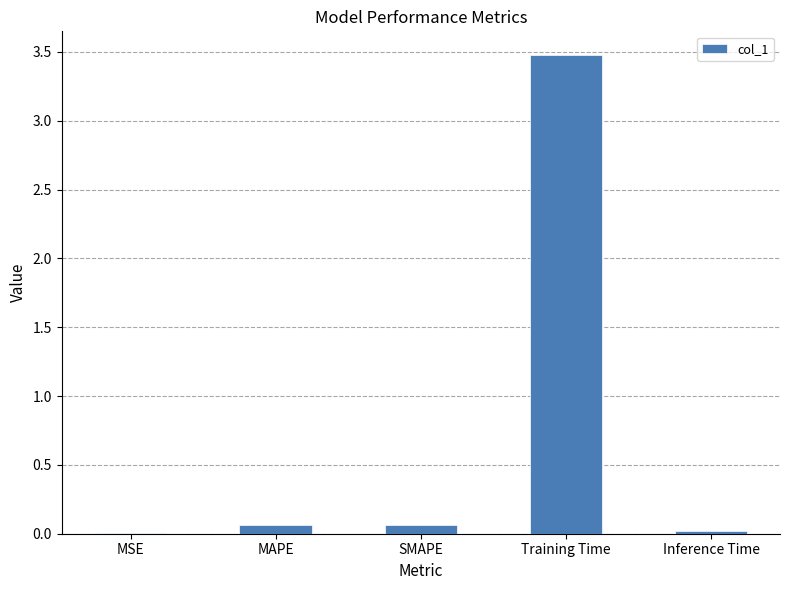

The value at SMAPE is 0.1. True or false?

False